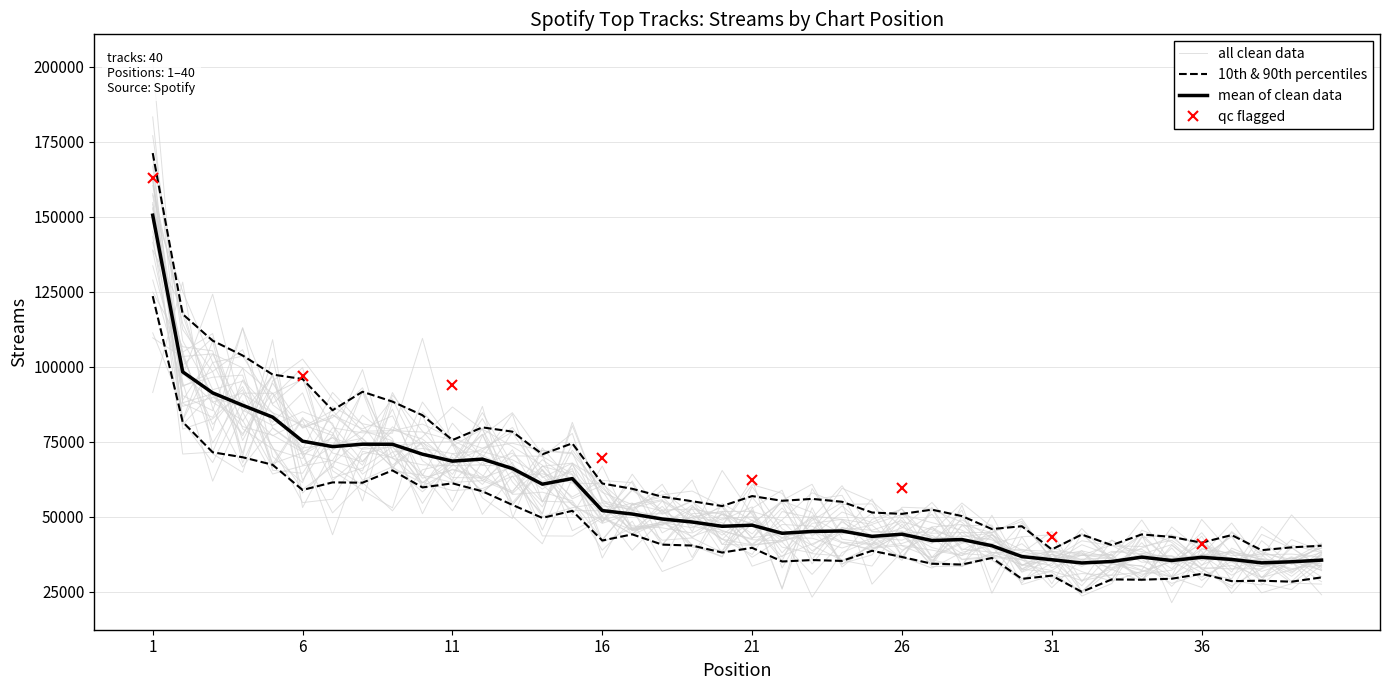

What is the value of the 20th point from the left?

46865.8